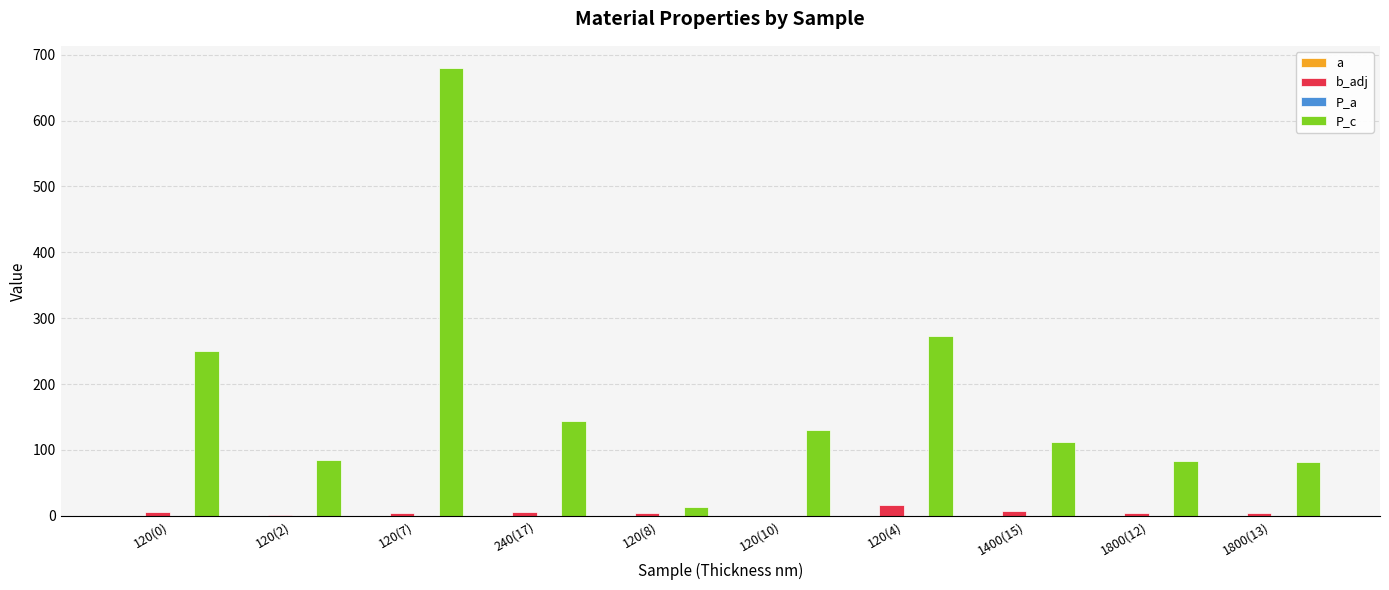

Which label corresponds to the smallest value in the chart?

120(0)